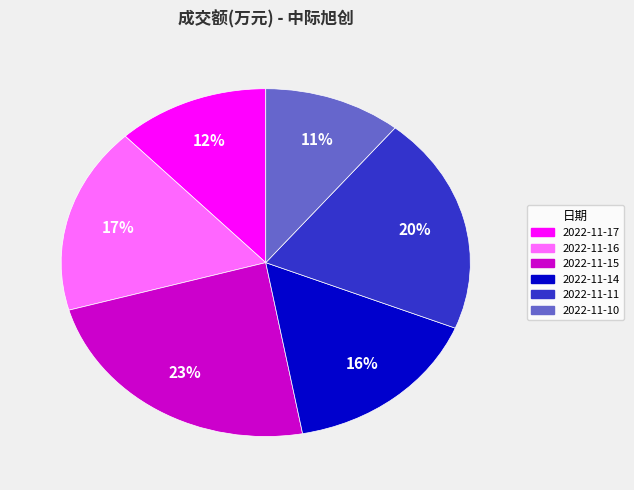

What percentage is the 2022-11-15 slice, to the nearest percent?

23%